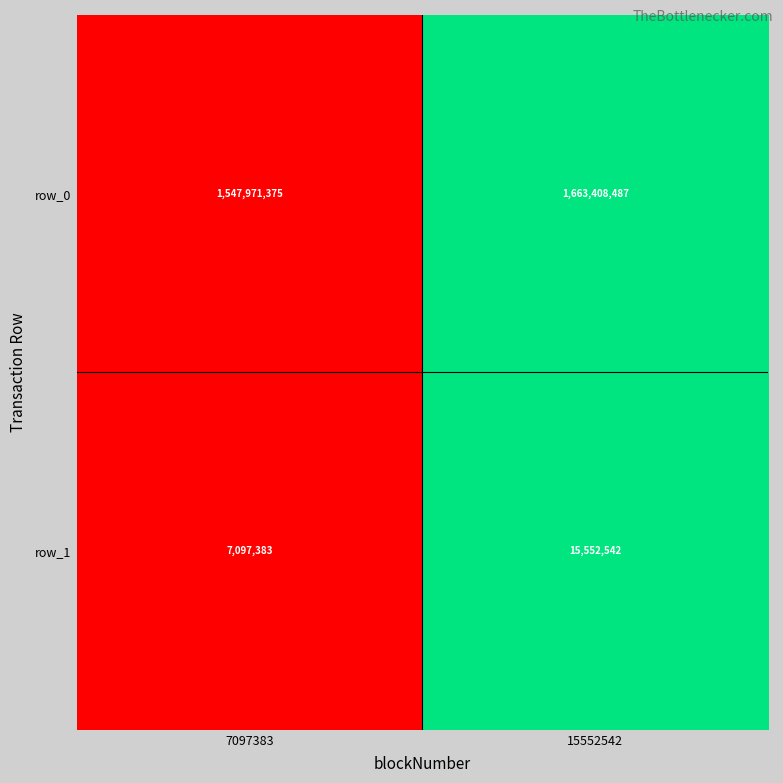

Which category has the lowest value across all series?

7097383